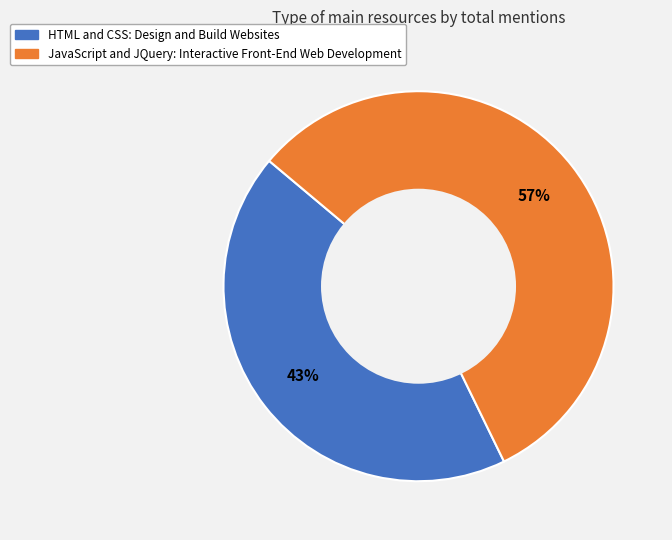

How many slices are in this pie chart?

2